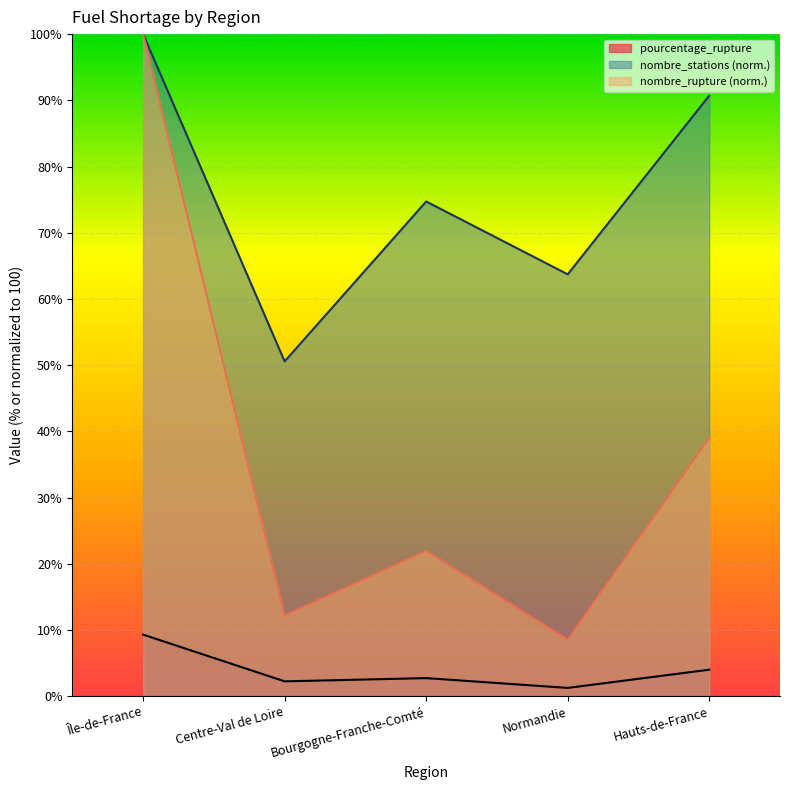

What is the total value across all series at Île-de-France?

209.3